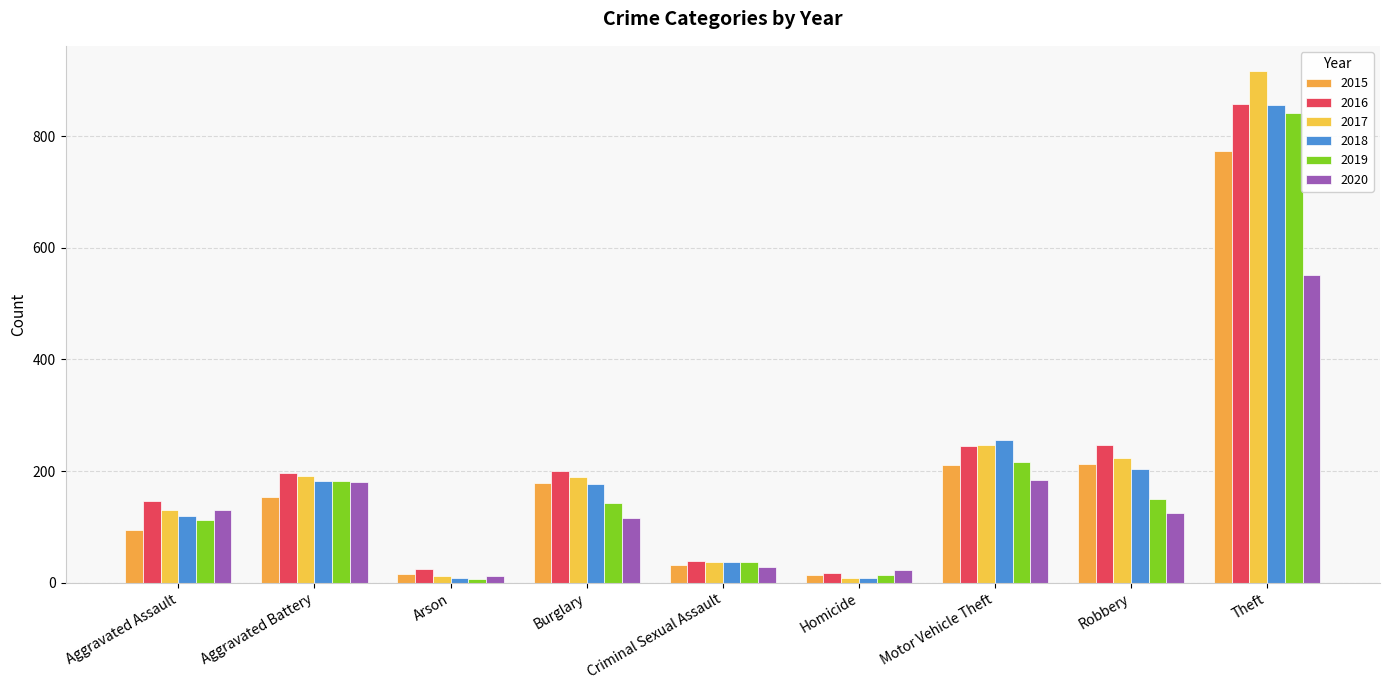

What is the value of the 2018 bar at the 9th from the left?

856